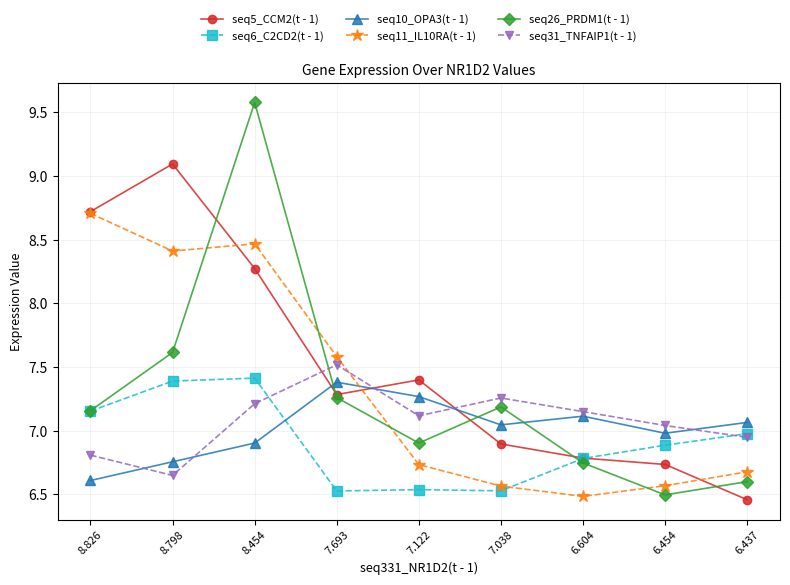

At which label does seq26_PRDM1(t - 1) reach its peak?

8.454